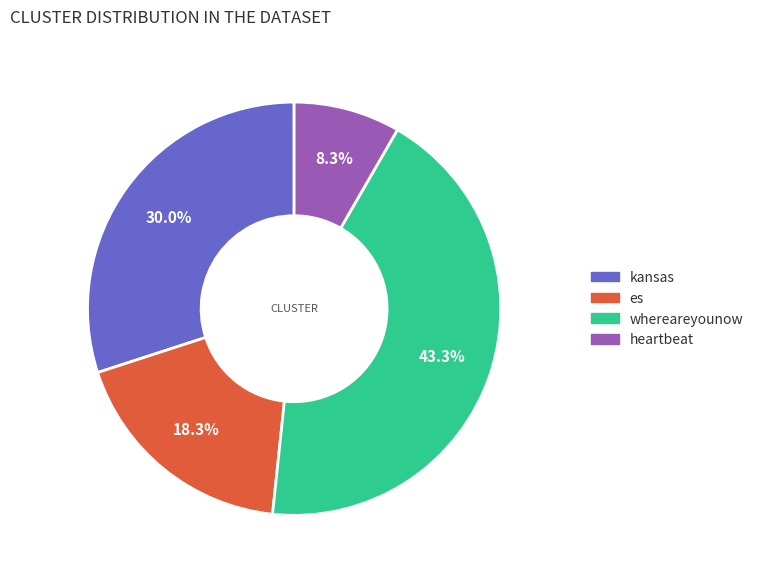

Count the number of slices in the pie.

4